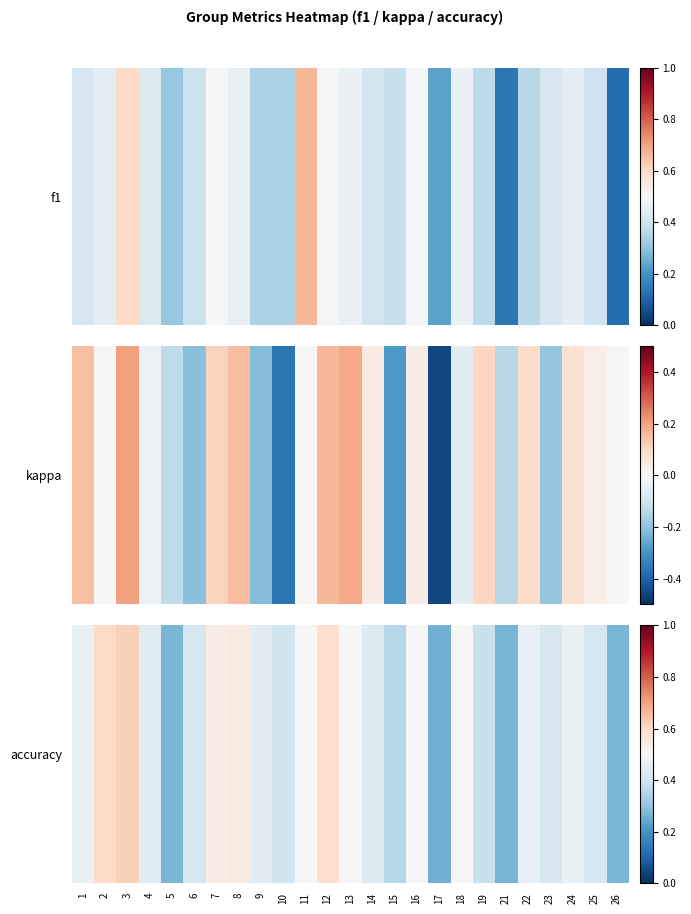

What is the approximate value at 8?

0.5